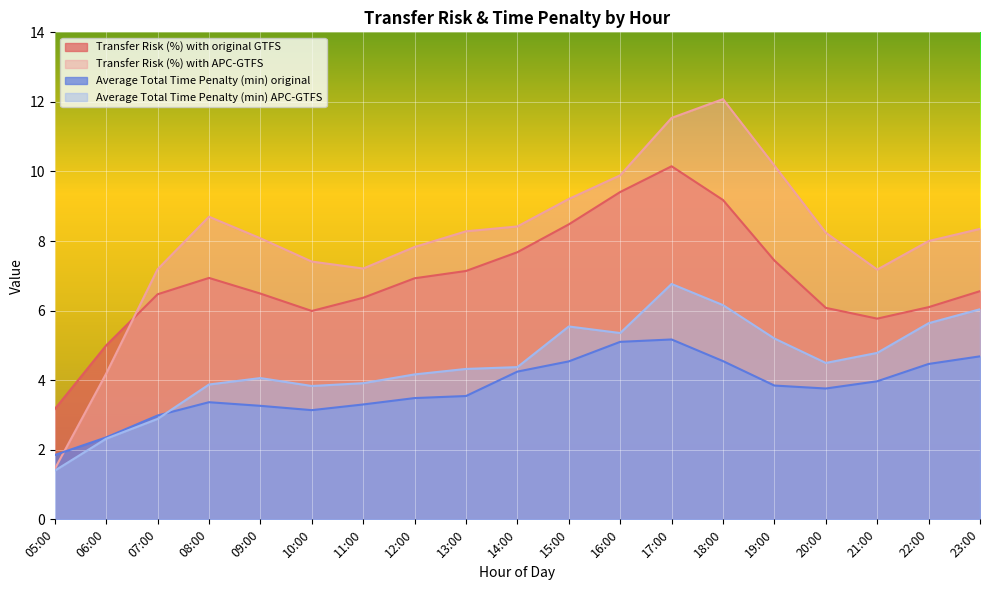

True or false: Transfer Risk (%) with original GTFS and Average Total Time Penalty (min) original intersect in this chart.

False